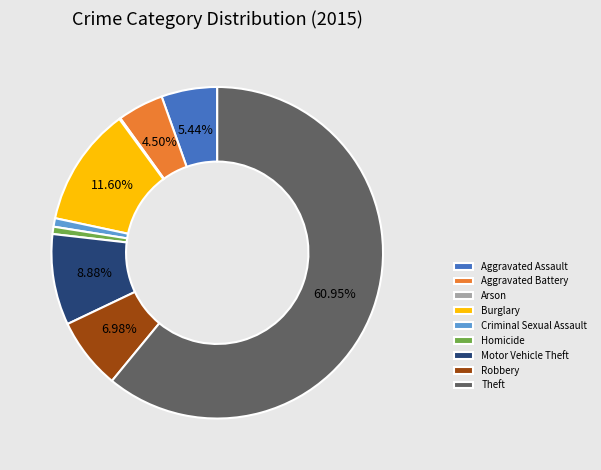

Do Motor Vehicle Theft and Aggravated Battery together represent more than half of the pie?

No